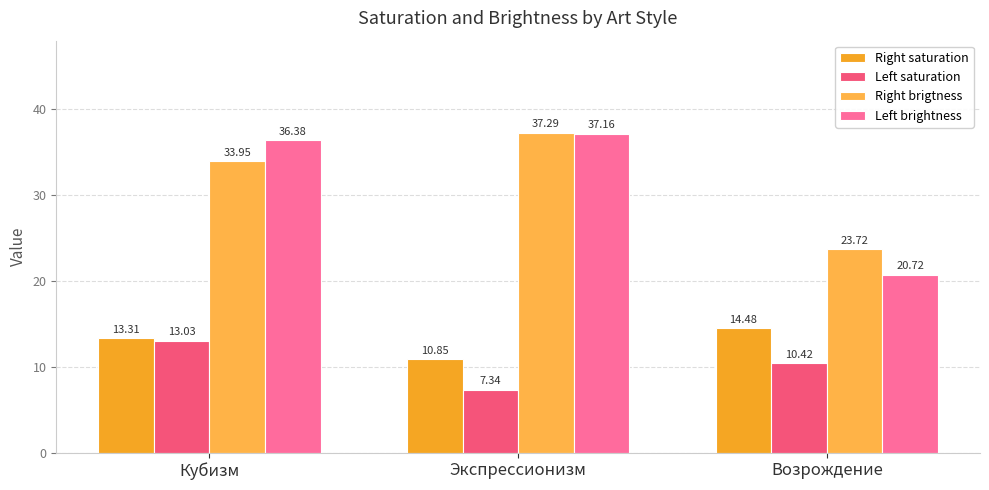

Between Экспрессионизм and Возрождение, which is larger?

Возрождение